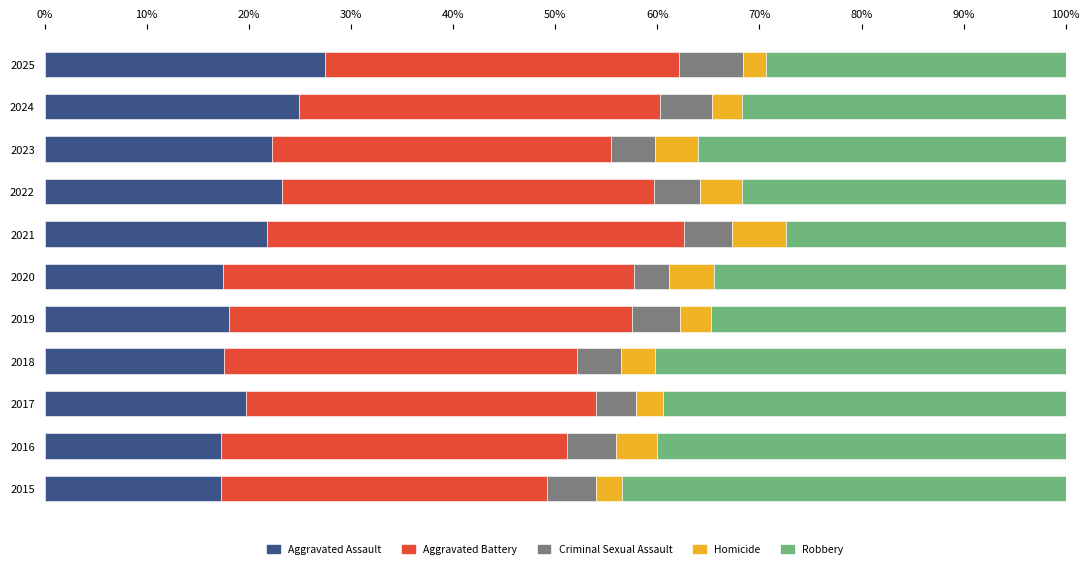

Which category has the highest value in the Aggravated Assault series?

2025